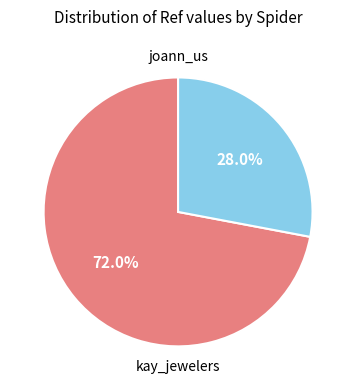

The joann_us slice represents 60% of the pie. True or false?

False